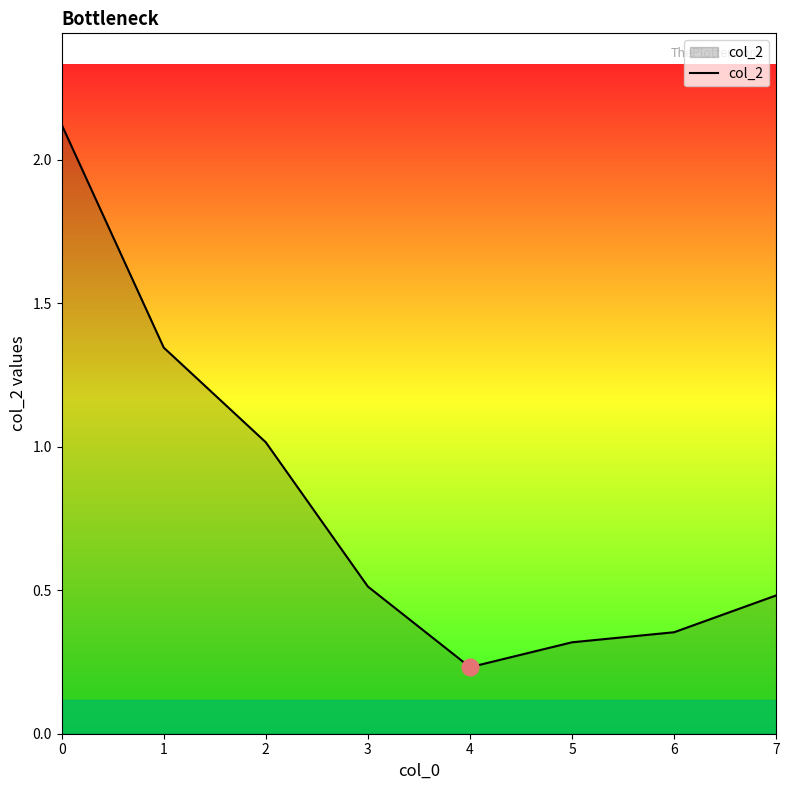

What is the approximate value at 0?

2.1